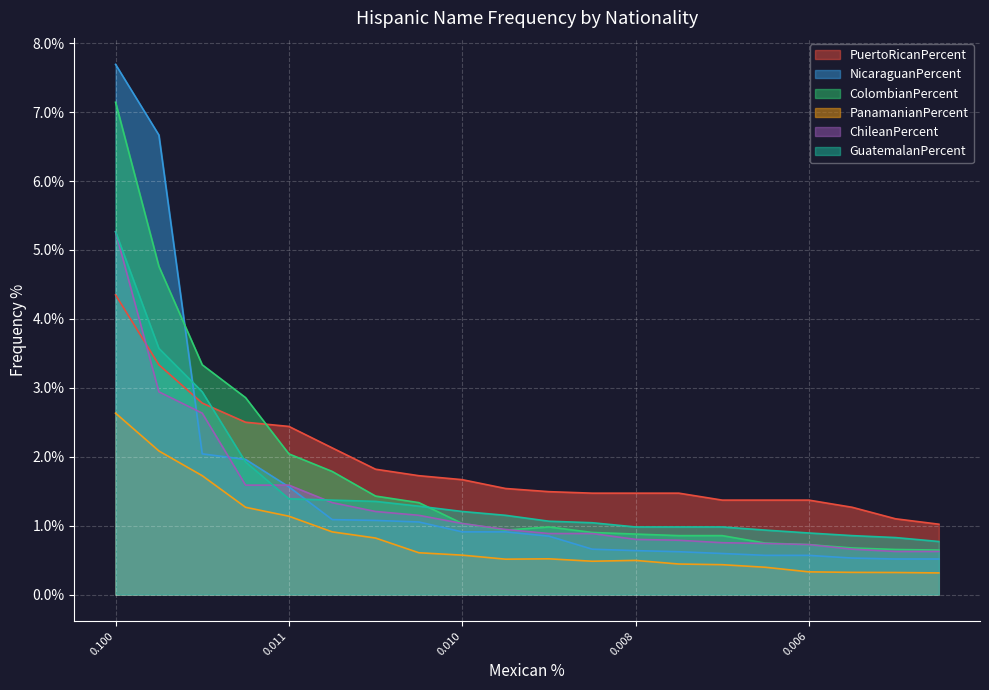

True or false: PuertoRicanPercent has more than 0 points higher than both neighbors.

False